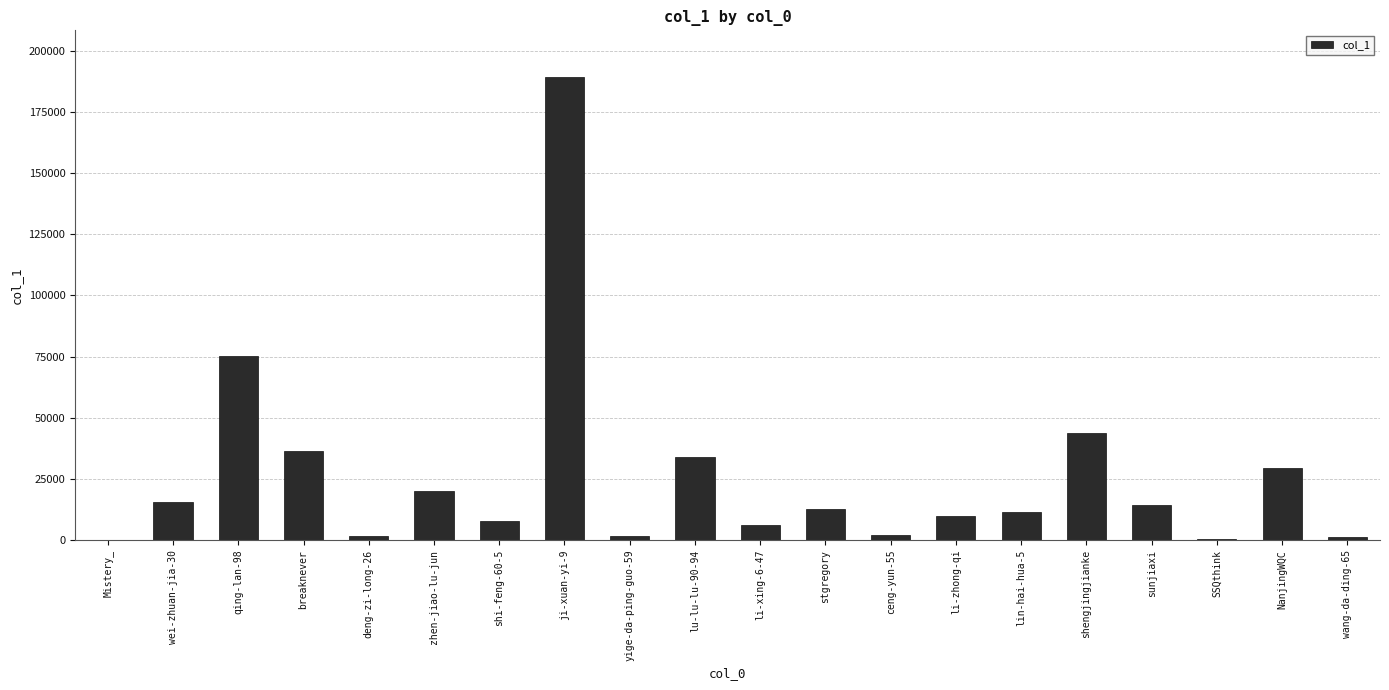

At which label is the value closest to 94754?

qing-lan-98